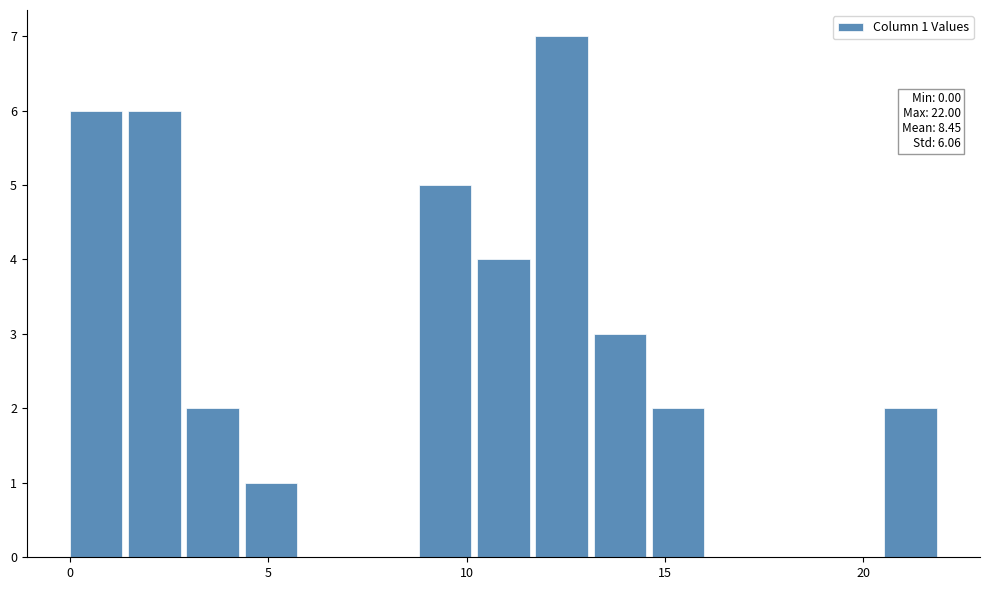

Read against the x-axis, roughly where is the centre of the tallest bar?

12.5